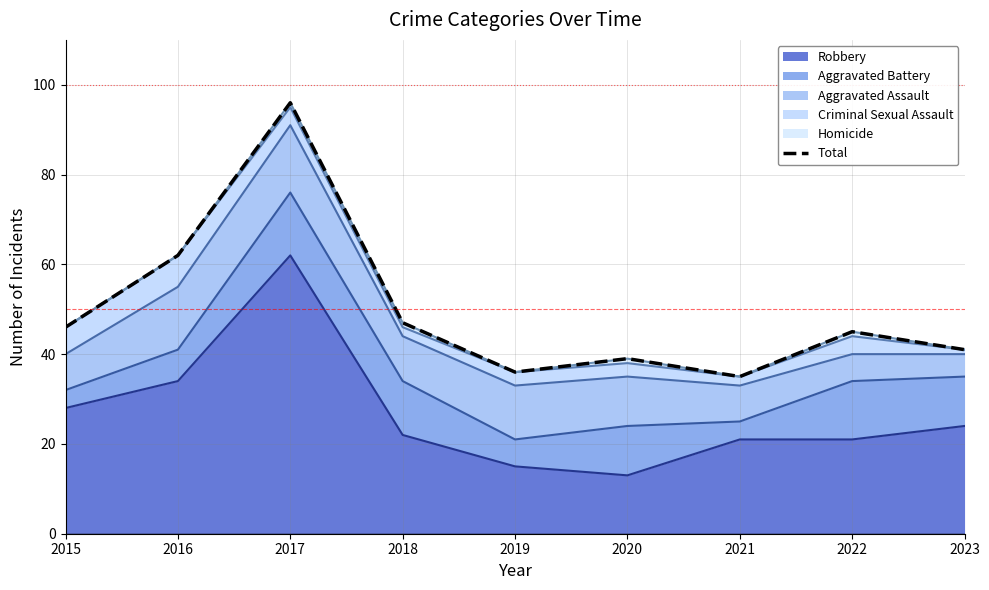

List the labels in order of value, smallest first.

2021, 2019, 2020, 2023, 2022, 2015, 2018, 2016, 2017